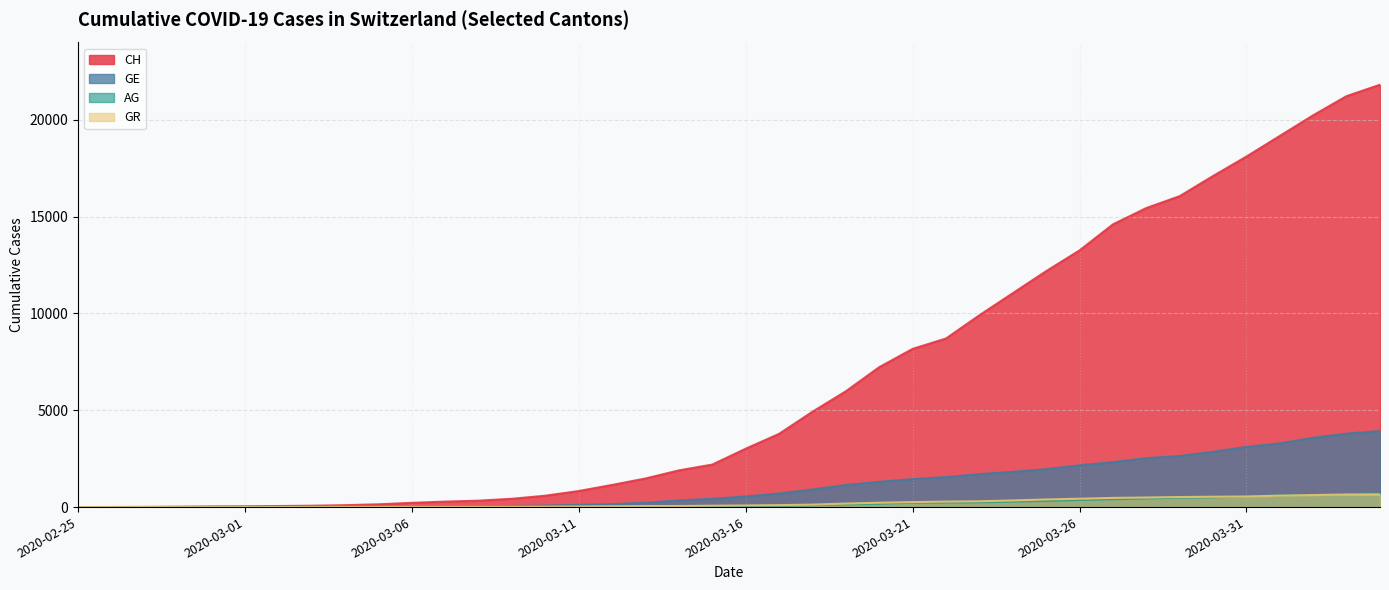

Is the value of GR at 2020-02-26 greater than the value of AG at 2020-03-28?

No